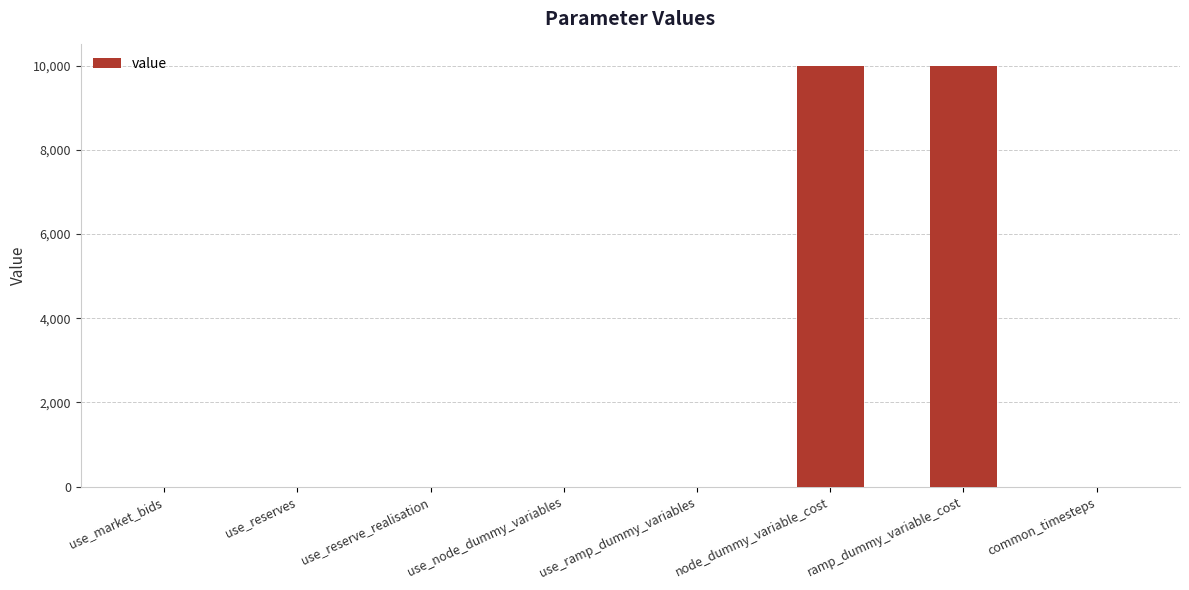

How many series are shown in this chart?

1